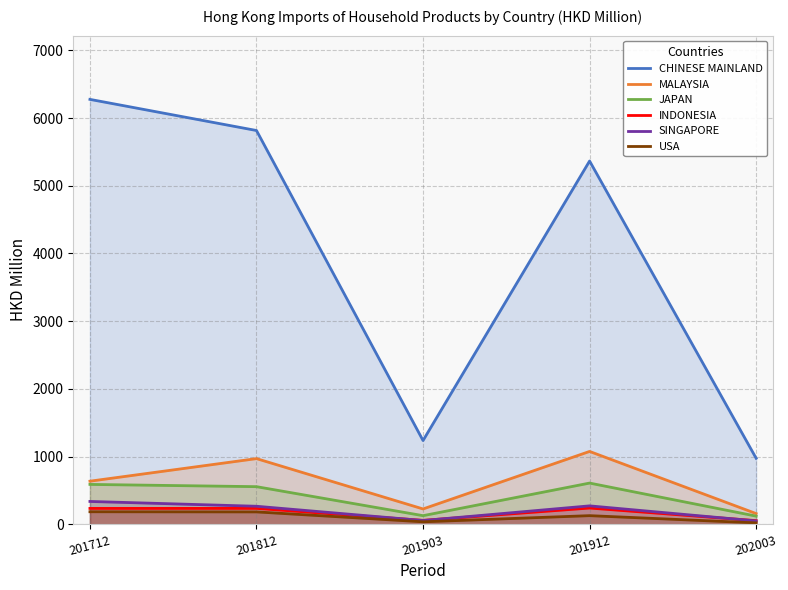

In CHINESE MAINLAND, how many points are higher than both neighbors (excluding endpoints)?

1